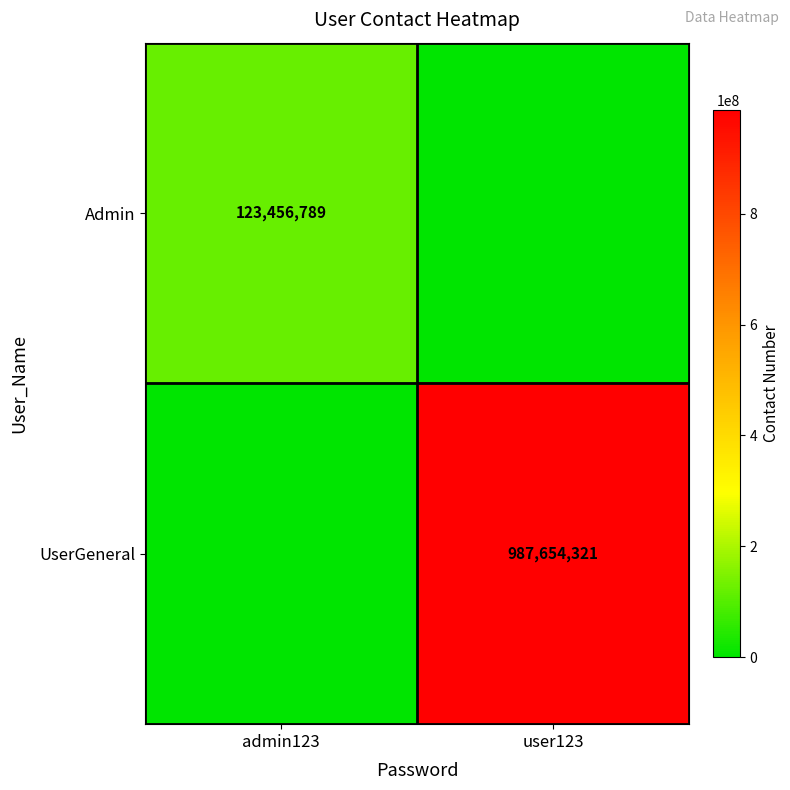

What is the greatest value displayed?

987654321